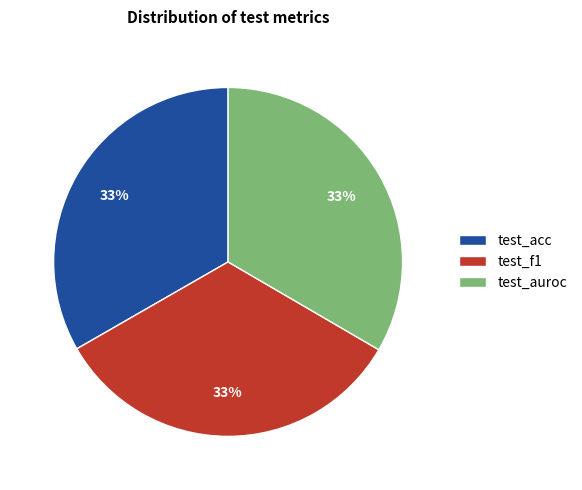

Is the sum of test_acc and test_auroc greater than half?

Yes